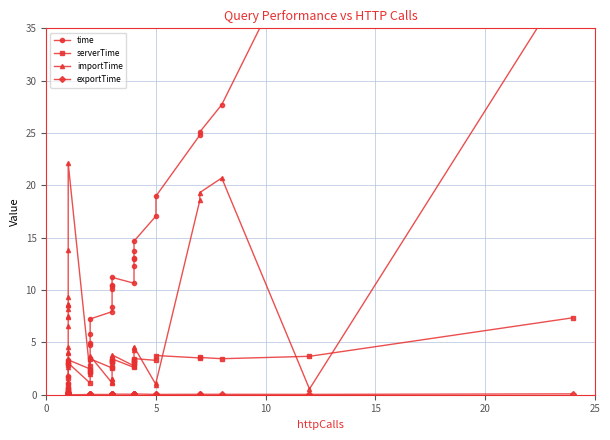

In serverTime, how many points are higher than both neighbors (excluding endpoints)?

6